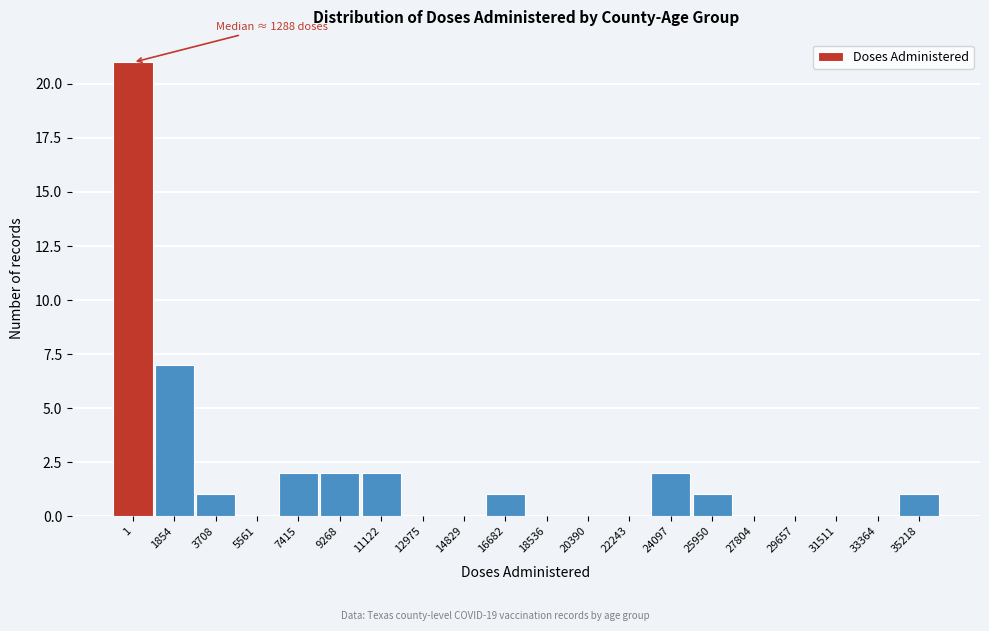

Reading left to right, list all the values displayed in this chart.

1=21	1854=7	3708=1	5561=0	7415=2	9268=2	11122=2	12975=0	14829=0	16682=1	18536=0	20390=0	22243=0	24097=2	25950=1	27804=0	29657=0	31511=0	33364=0	35218=1